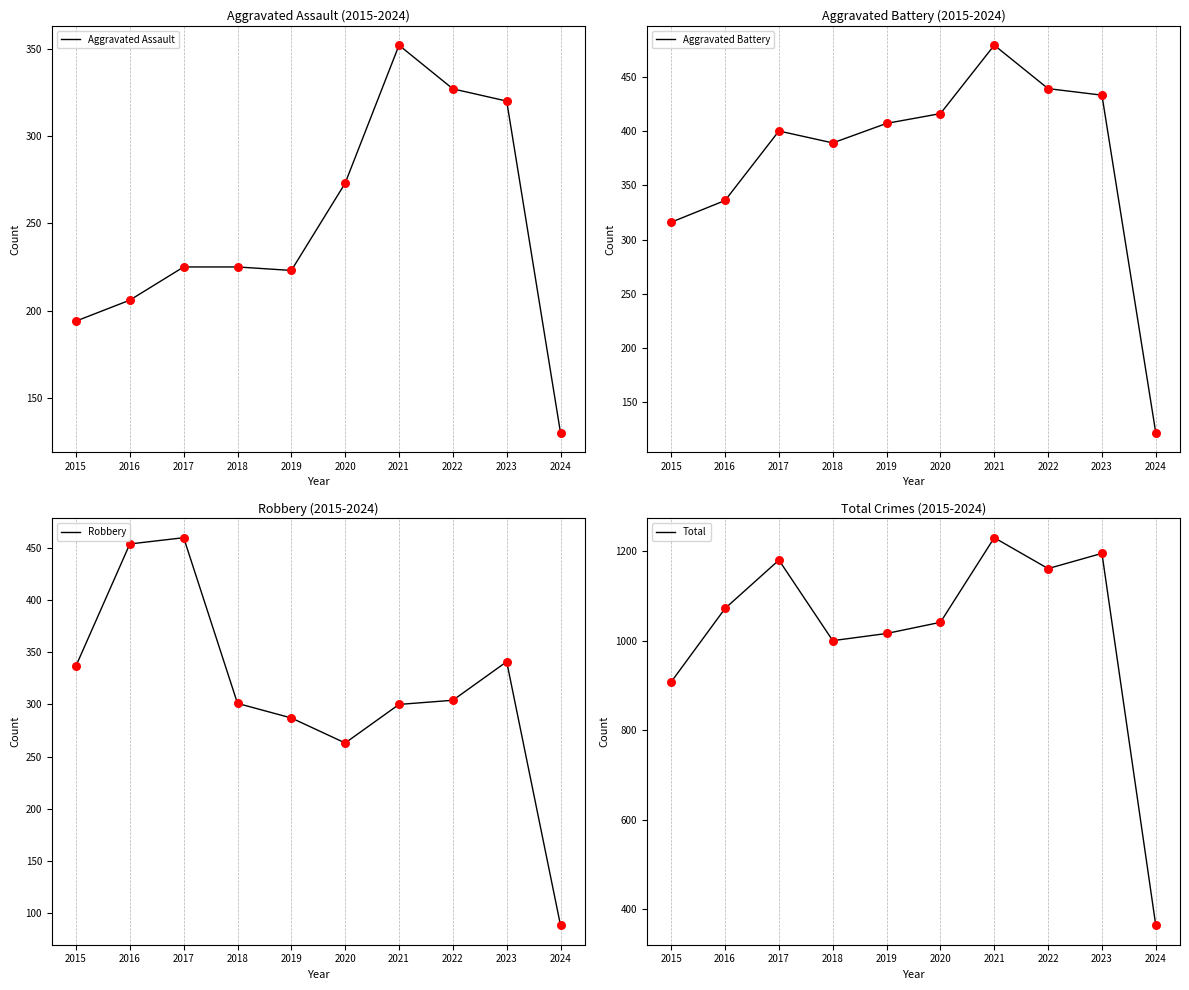

What is the total value across all series at 2016?

2068